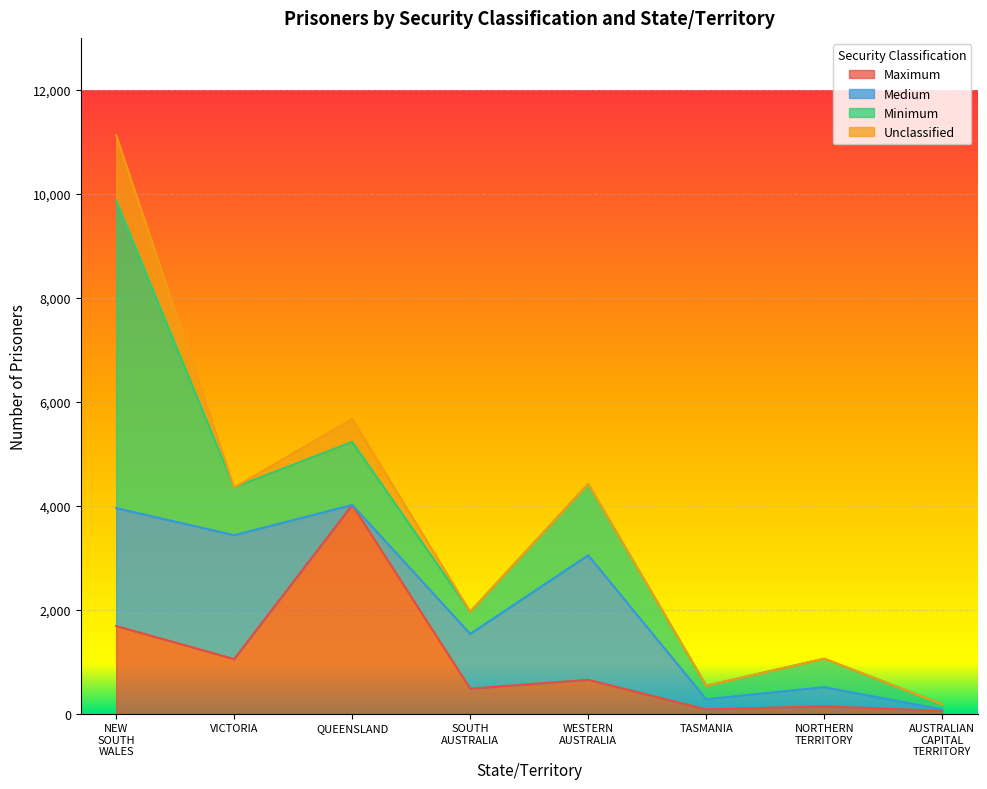

Reading right to left, extract all data points from this chart.

Maximum: AUSTRALIAN CAPITAL TERRITORY=52	NORTHERN TERRITORY=138	TASMANIA=79	WESTERN AUSTRALIA=649	SOUTH AUSTRALIA=479	QUEENSLAND=4014	VICTORIA=1048	NEW SOUTH WALES=1684
Medium: AUSTRALIAN CAPITAL TERRITORY=26	NORTHERN TERRITORY=370	TASMANIA=195	WESTERN AUSTRALIA=2397	SOUTH AUSTRALIA=1053	QUEENSLAND=0	VICTORIA=2383	NEW SOUTH WALES=2269
Minimum: AUSTRALIAN CAPITAL TERRITORY=102	NORTHERN TERRITORY=548	TASMANIA=261	WESTERN AUSTRALIA=1373	SOUTH AUSTRALIA=428	QUEENSLAND=1213	VICTORIA=919	NEW SOUTH WALES=5915
Unclassified: AUSTRALIAN CAPITAL TERRITORY=0	NORTHERN TERRITORY=0	TASMANIA=0	WESTERN AUSTRALIA=0	SOUTH AUSTRALIA=0	QUEENSLAND=440	VICTORIA=0	NEW SOUTH WALES=1260